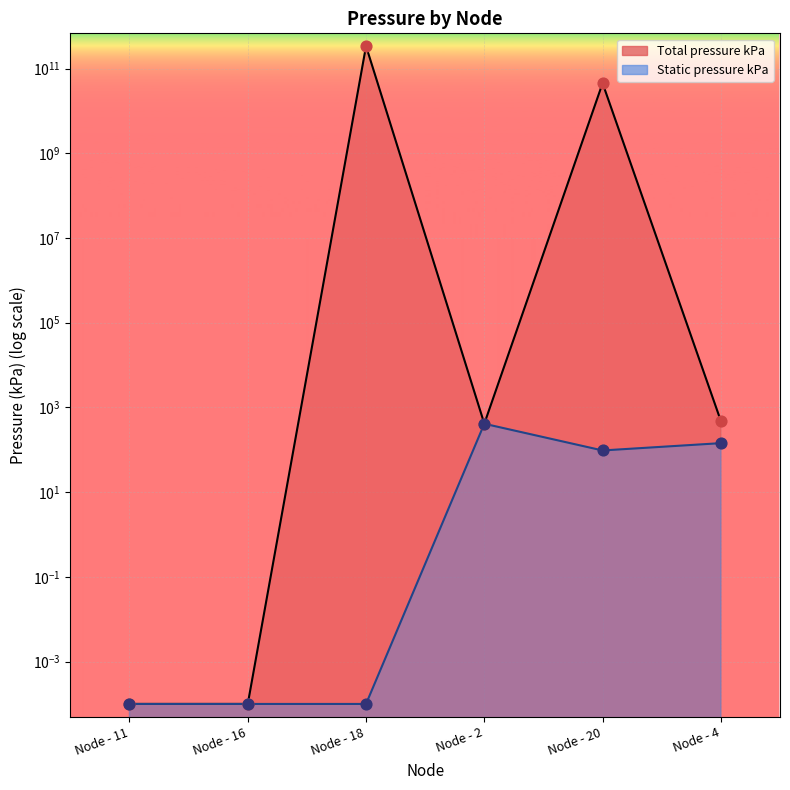

Which series has the largest total across all categories?

Total pressure kPa